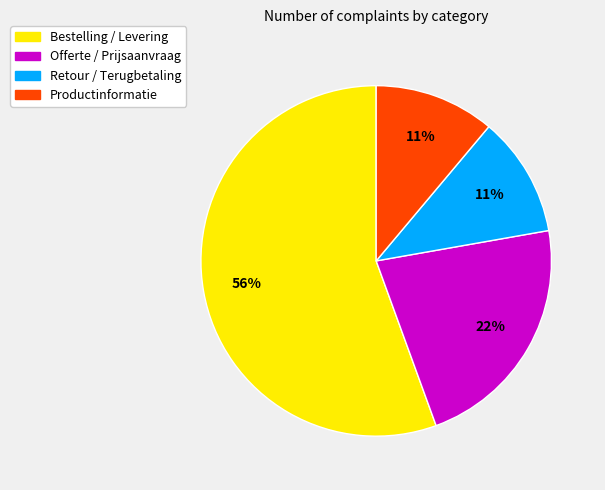

To the nearest percent, what is the average slice percentage?

25%